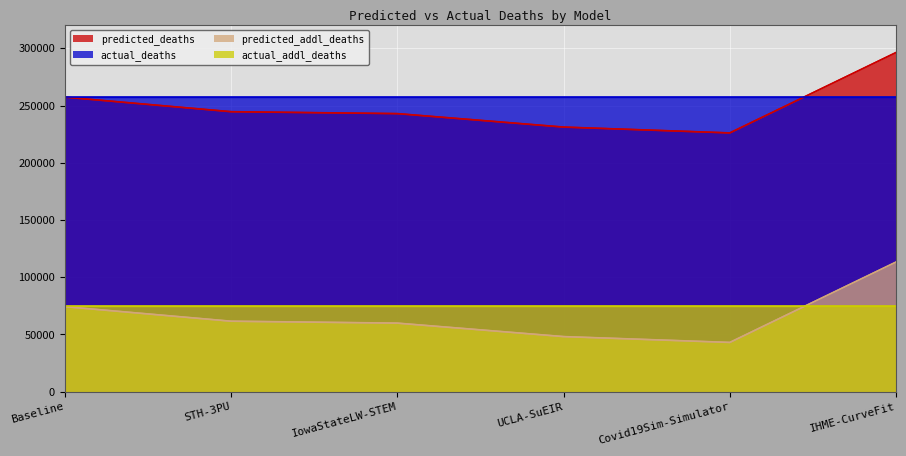

What is the total value across all series at Covid19Sim-Simulator?

601271.6